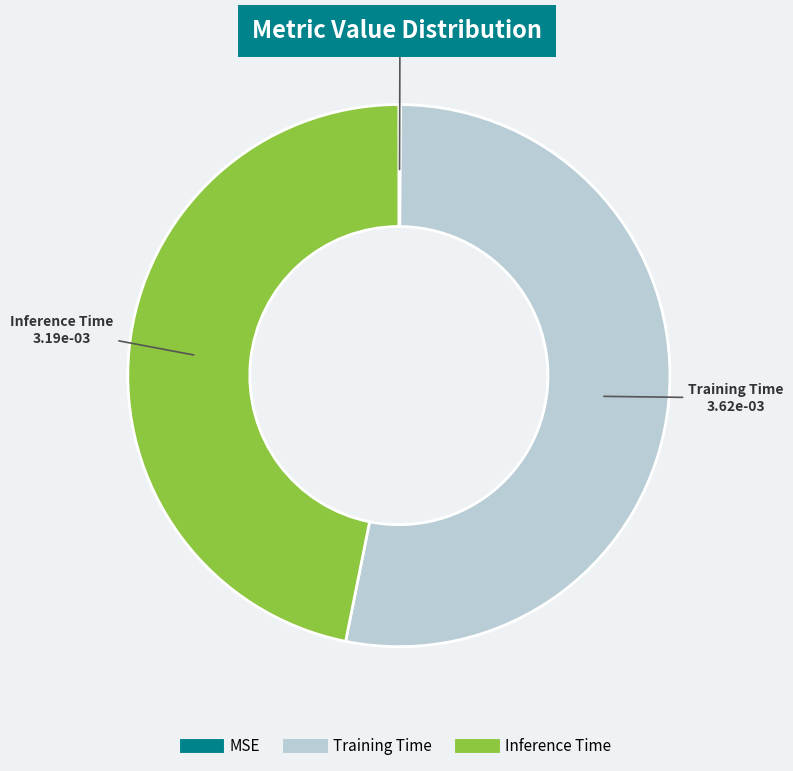

Does Inference Time represent more than half of the total?

No